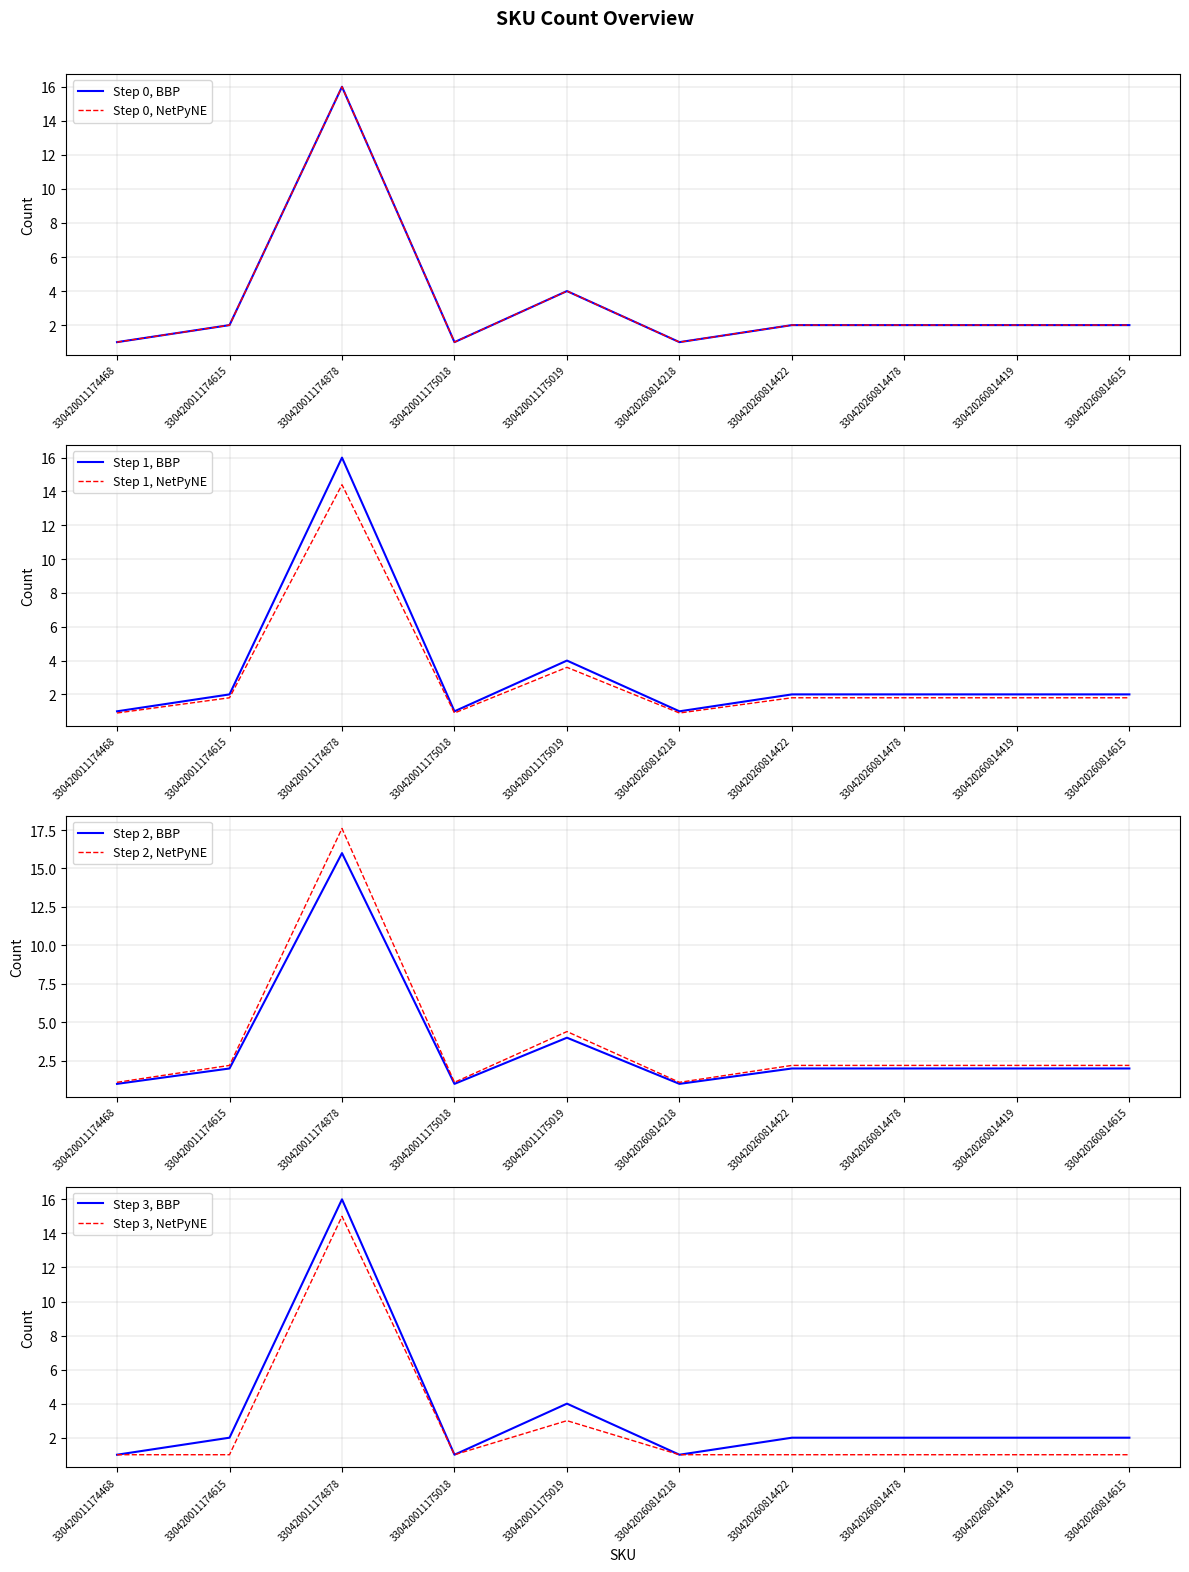

At which label is the value closest to 8?

330420011175019